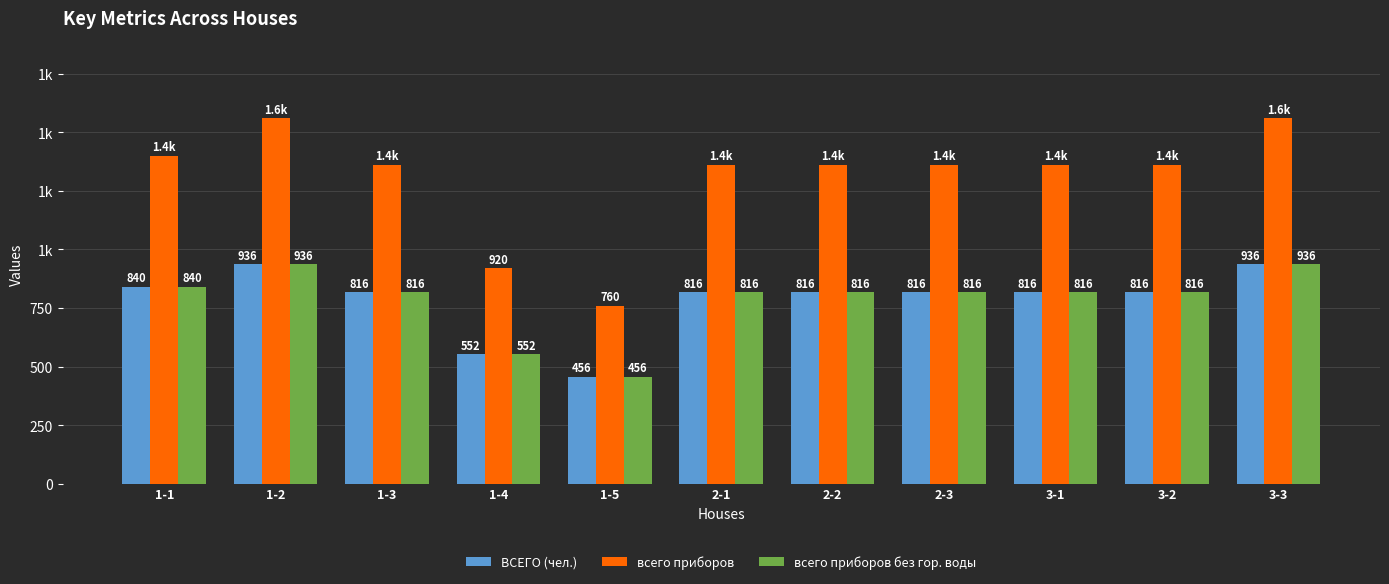

What is the label of the 4th bar from the left?

1-4